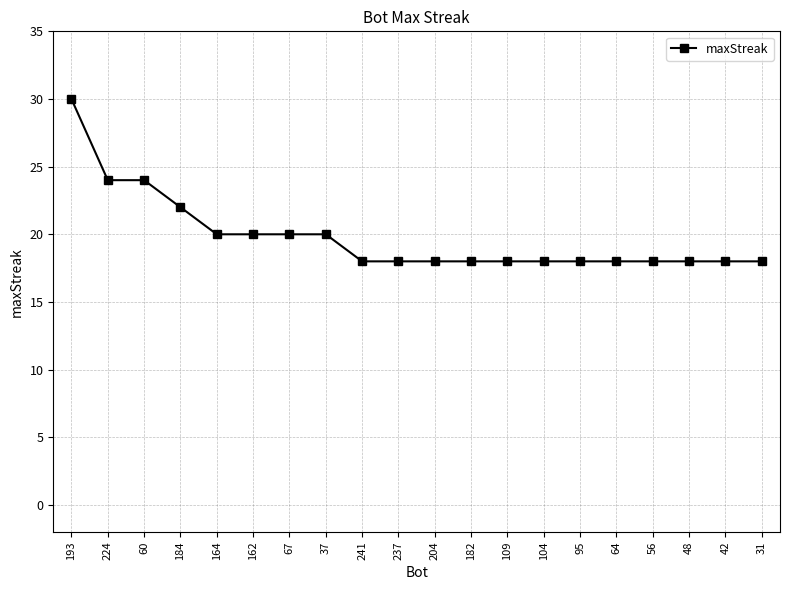

True or false: the data shows 20 at 67.

True